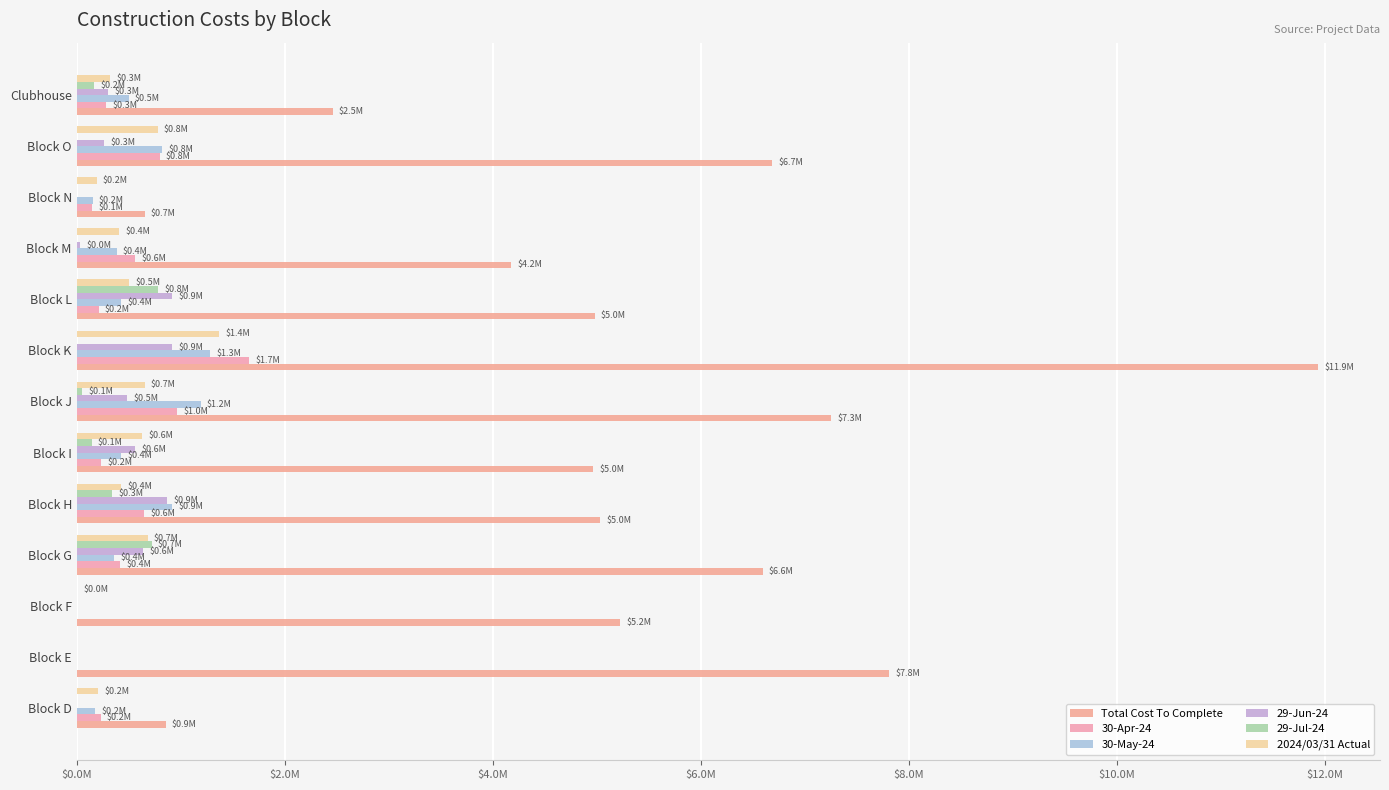

Which series has the widest spread of values?

Total Cost To Complete